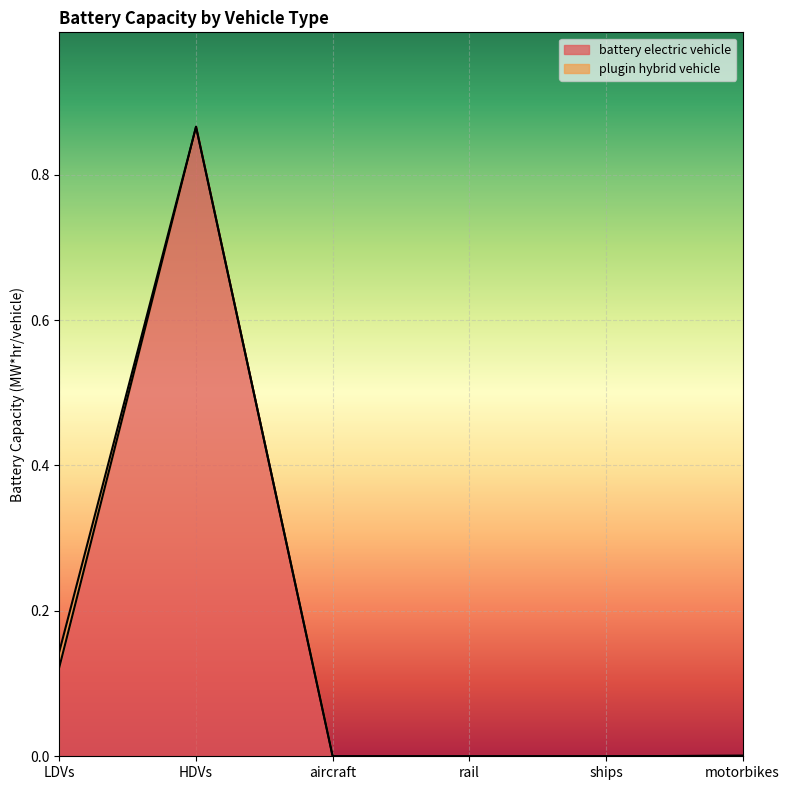

Rank the categories by value from highest to lowest.

HDVs, LDVs, motorbikes, aircraft, rail, ships